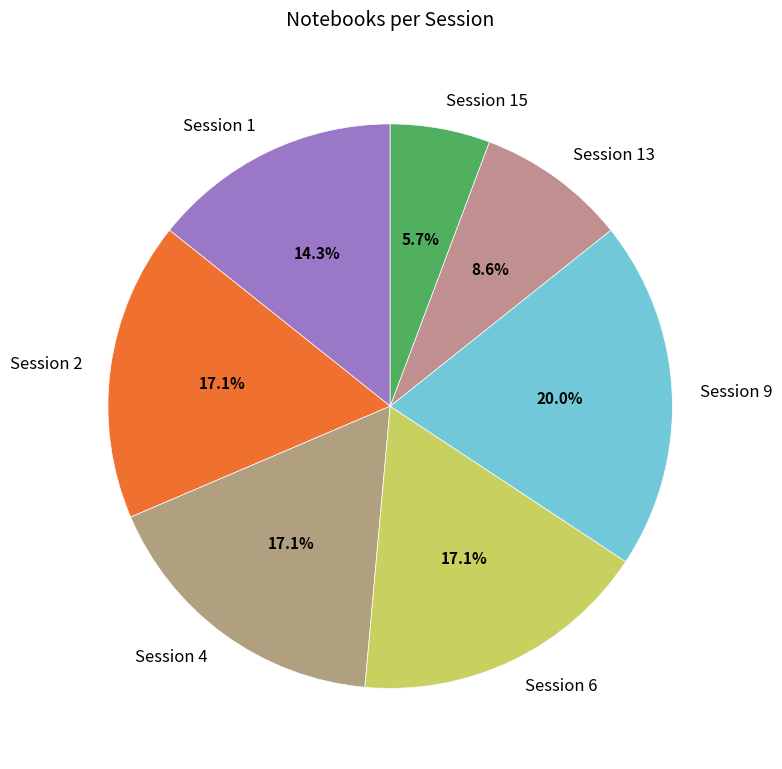

Is Session 13 the majority of the pie?

No